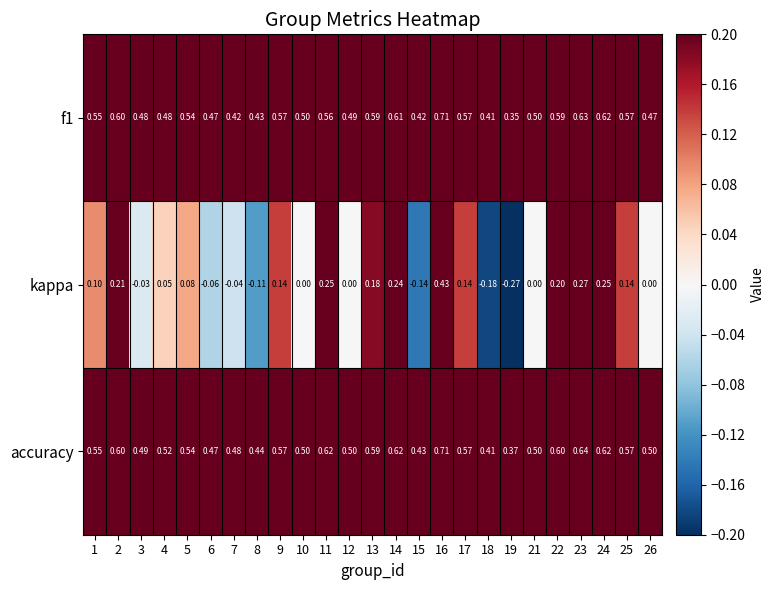

Which series has the widest spread of values?

kappa